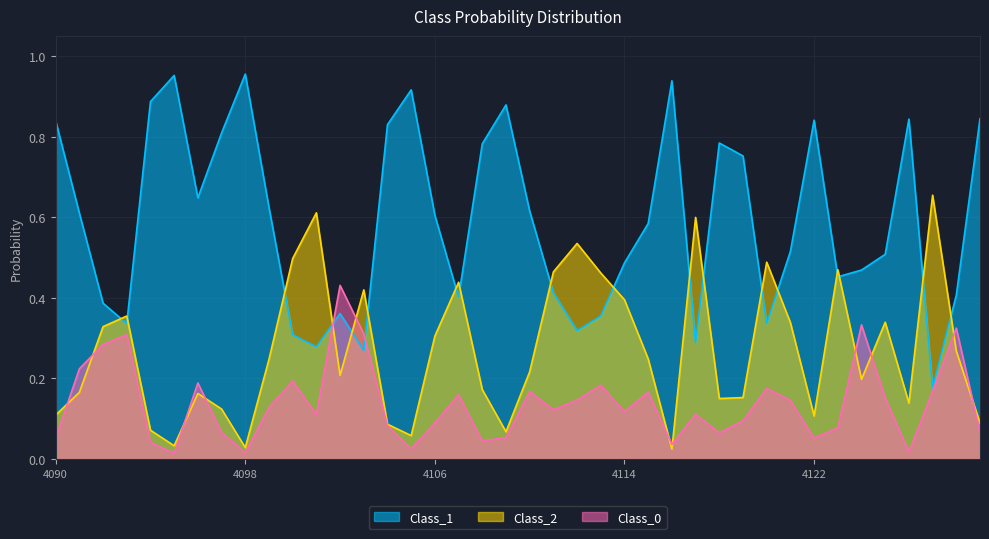

Where is the first local minimum for Class_0?

4095